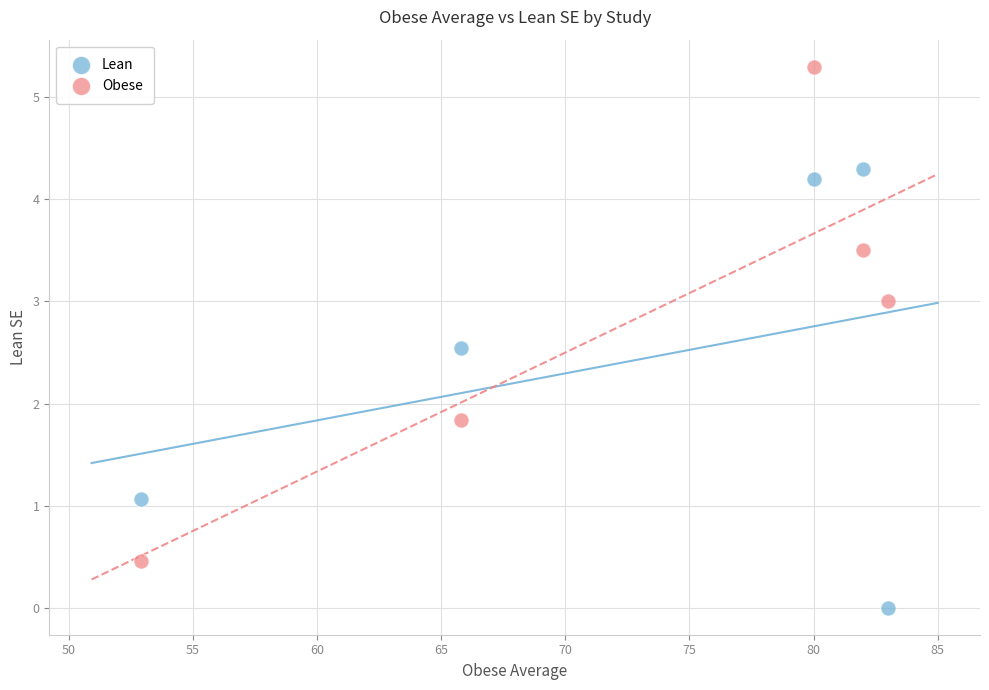

Which series reaches the maximum Y coordinate?

Obese